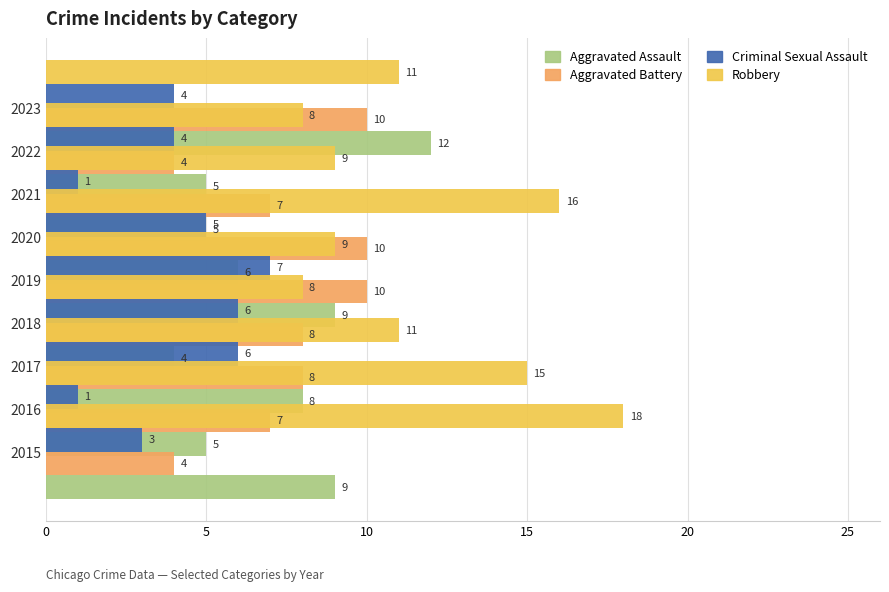

Does the chart contain any negative values?

No